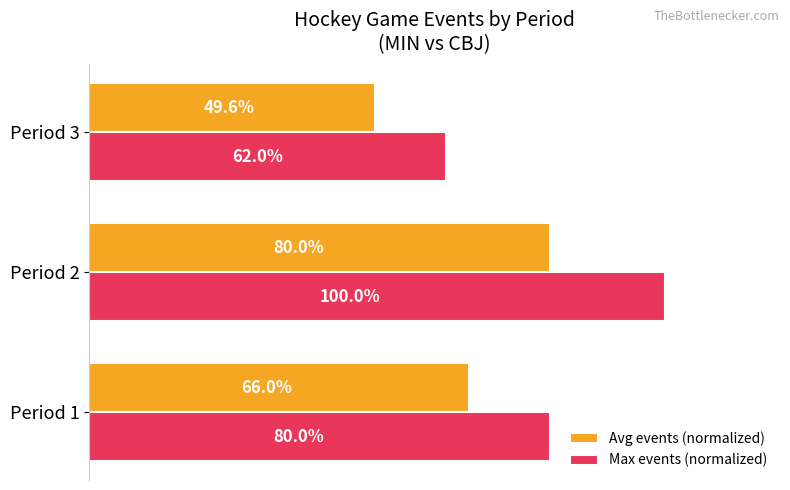

Is the value of Avg events (normalized) at Period 3 greater than the value of Max events (normalized) at Period 1?

No